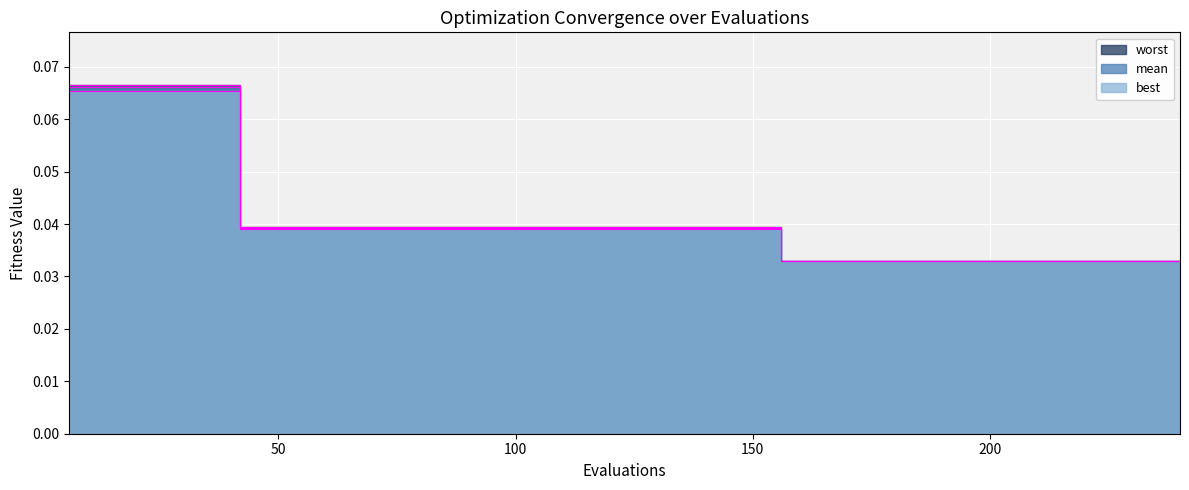

True or false: mean and worst cross at least once.

False